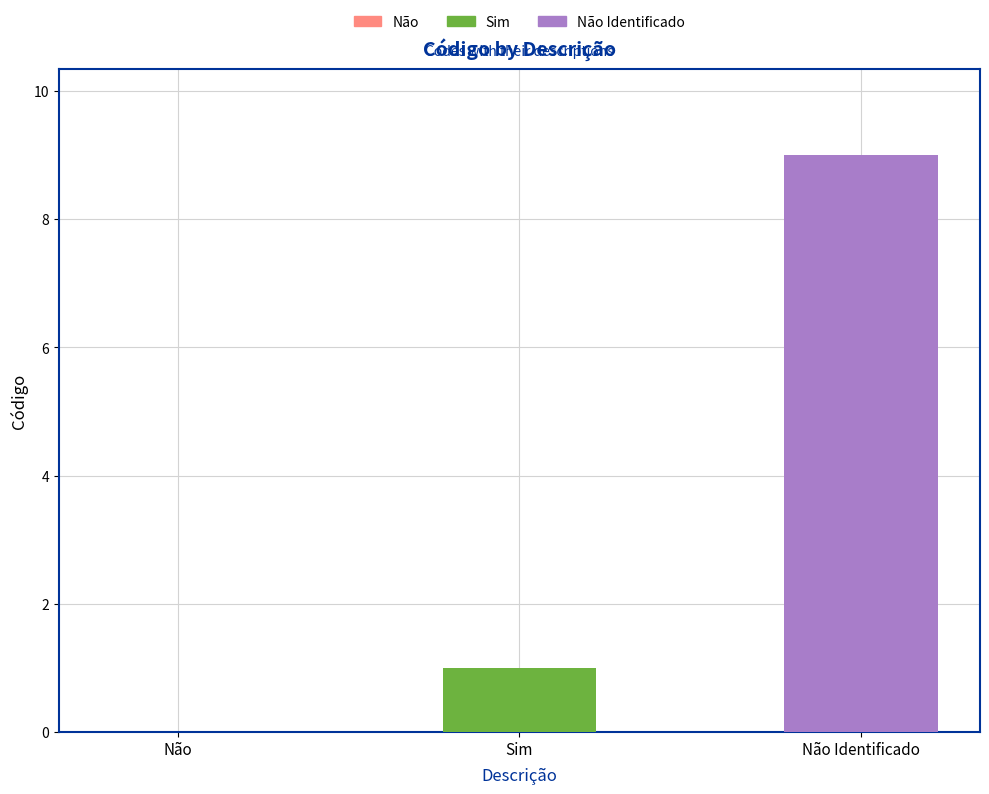

Reading right to left, what are all the values shown in this chart?

Não Identificado=9	Sim=1	Não=0